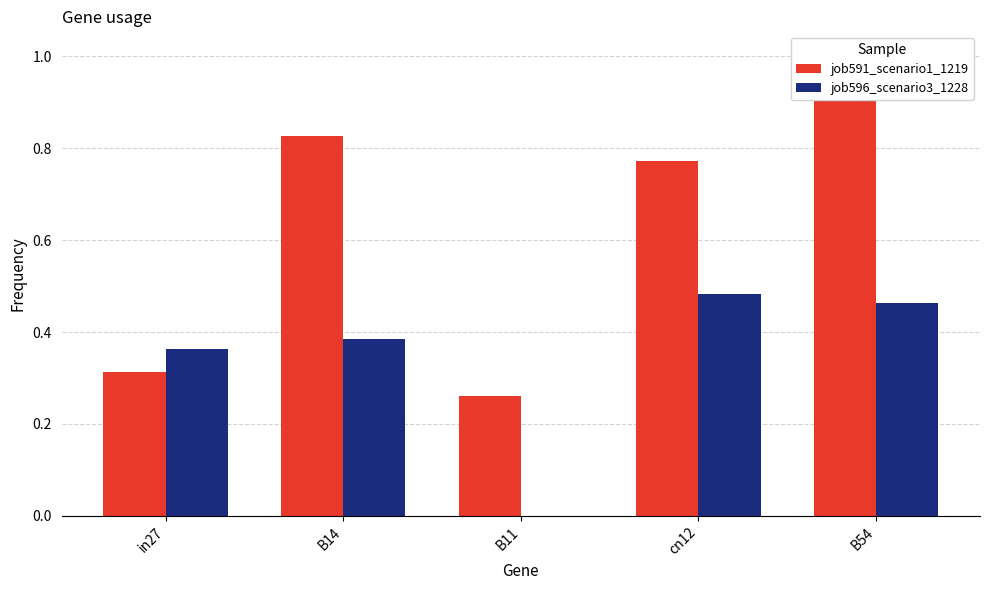

Reading left to right, extract all data points from this chart.

job591_scenario1_1219: in27=0.3	B14=0.8	B11=0.3	cn12=0.8	B54=1.0
job596_scenario3_1228: in27=0.4	B14=0.4	B11=0.0	cn12=0.5	B54=0.5